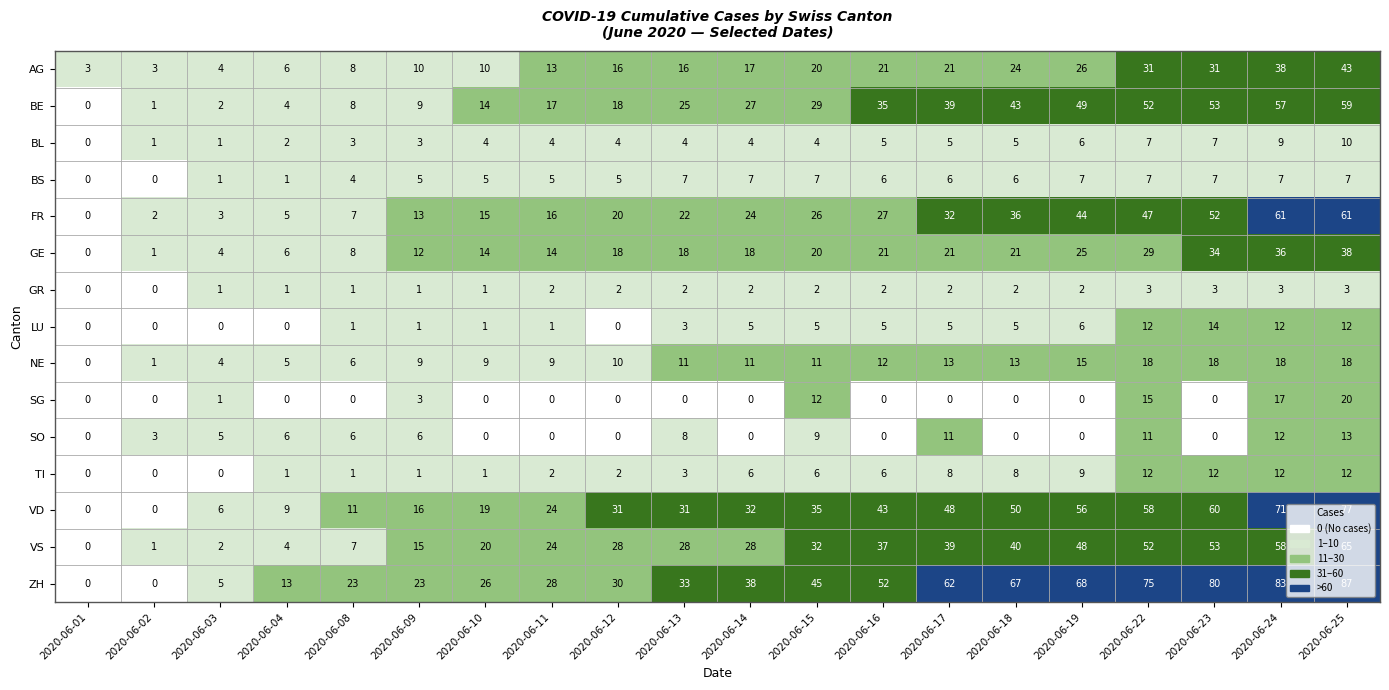

What is the difference between the second highest and second lowest values in the BS series?

7